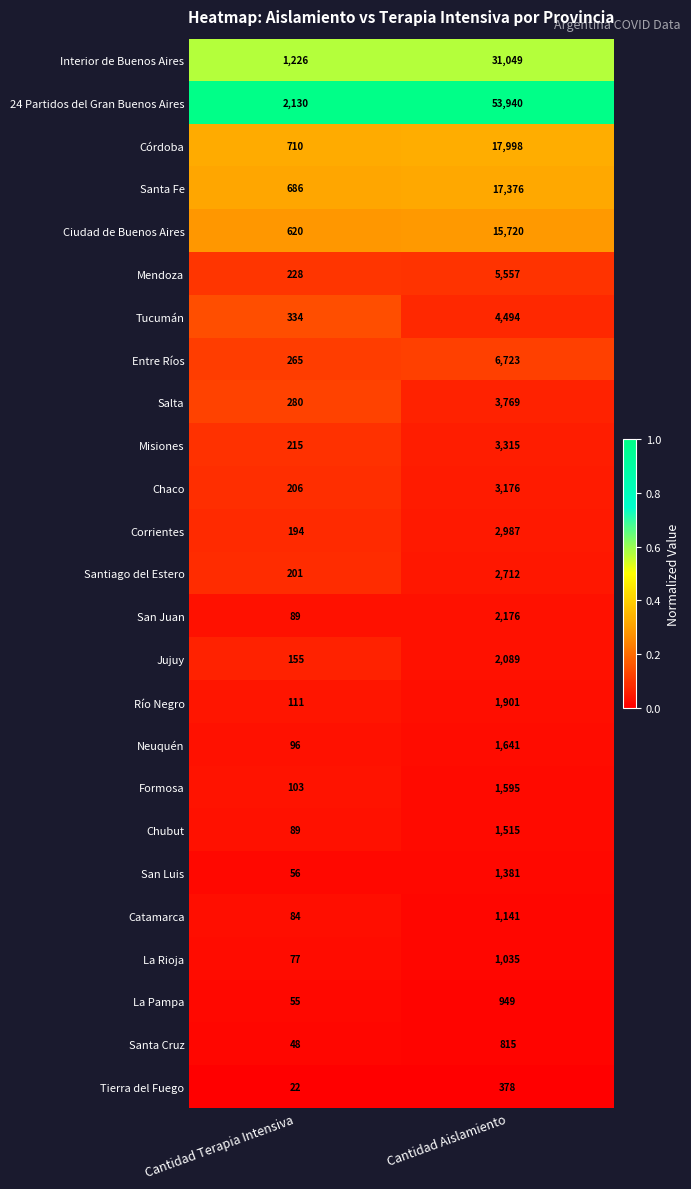

Where is Tierra del Fuego nearest to the value 200?

Cantidad Terapia Intensiva